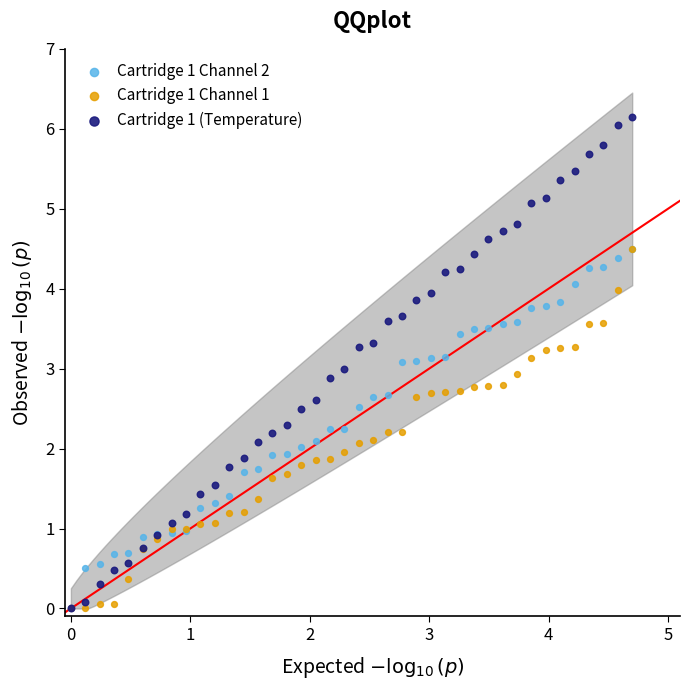

What are all the series names shown in the legend?

Cartridge 1 Channel 2, Cartridge 1 Channel 1, Cartridge 1 (Temperature)